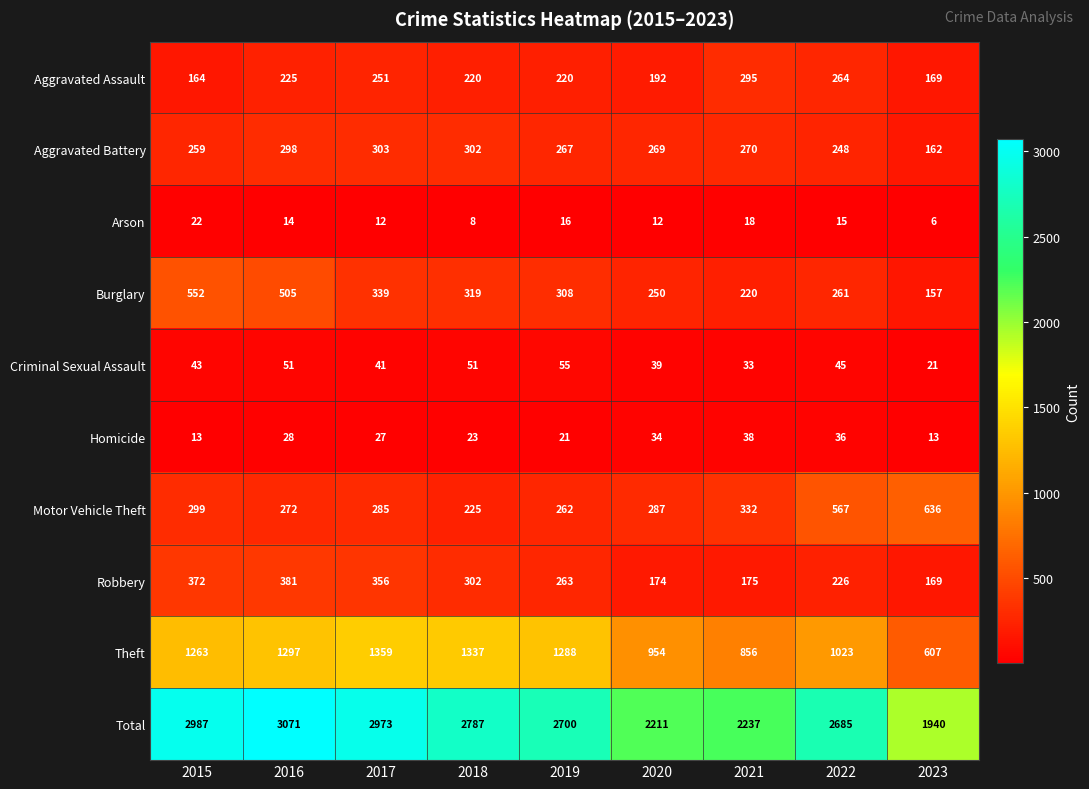

The Aggravated Assault series shows 164 at 2015. True or false?

True